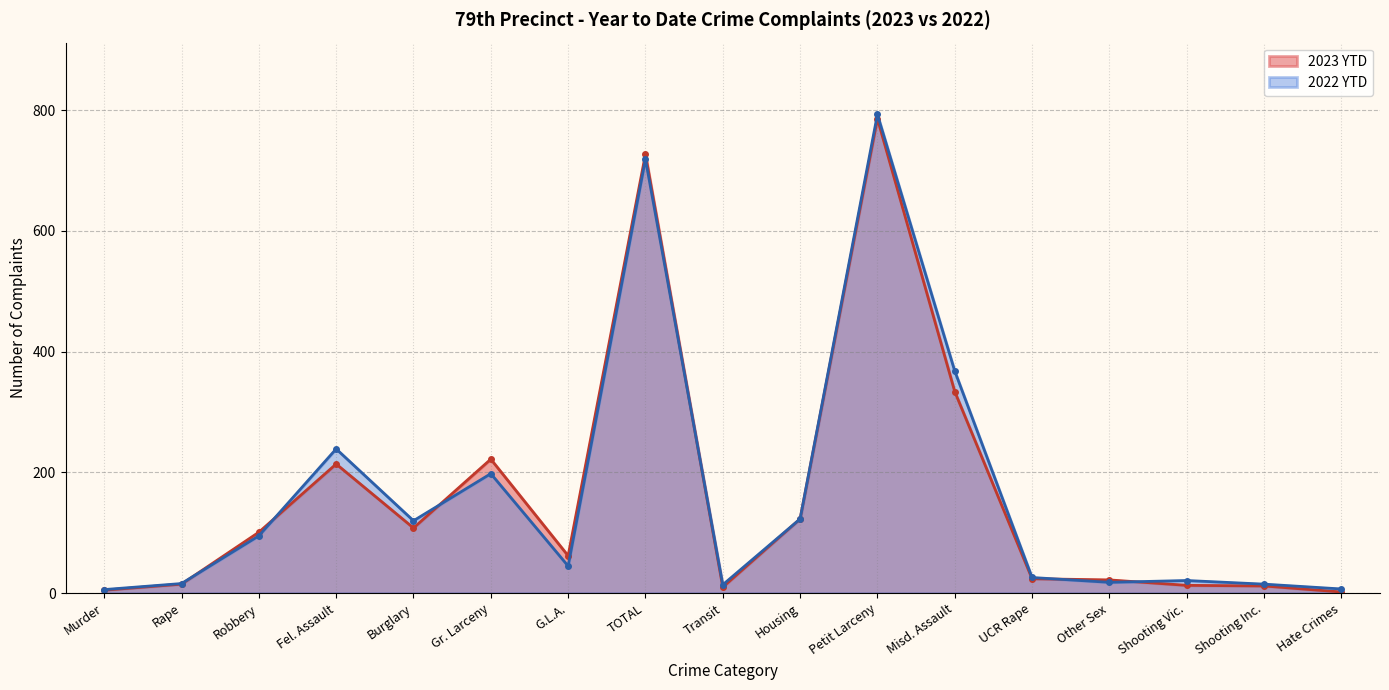

Reading left to right, extract all data points from this chart.

2023 YTD: 5	15	101	214	108	222	62	727	10	123	786	334	24	22	13	12	2
2022 YTD: 6	16	95	239	120	198	45	719	14	123	793	368	26	18	21	15	7